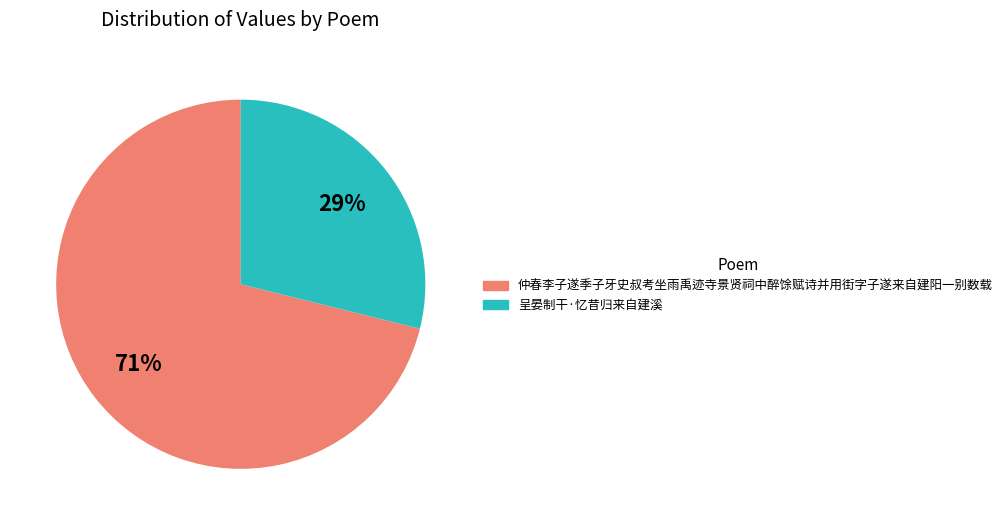

Is 仲春李子遂季子牙史叔考坐雨禹迹寺景贤祠中醉馀赋诗并用街字子遂来自建阳一别数载 the majority of the pie?

Yes